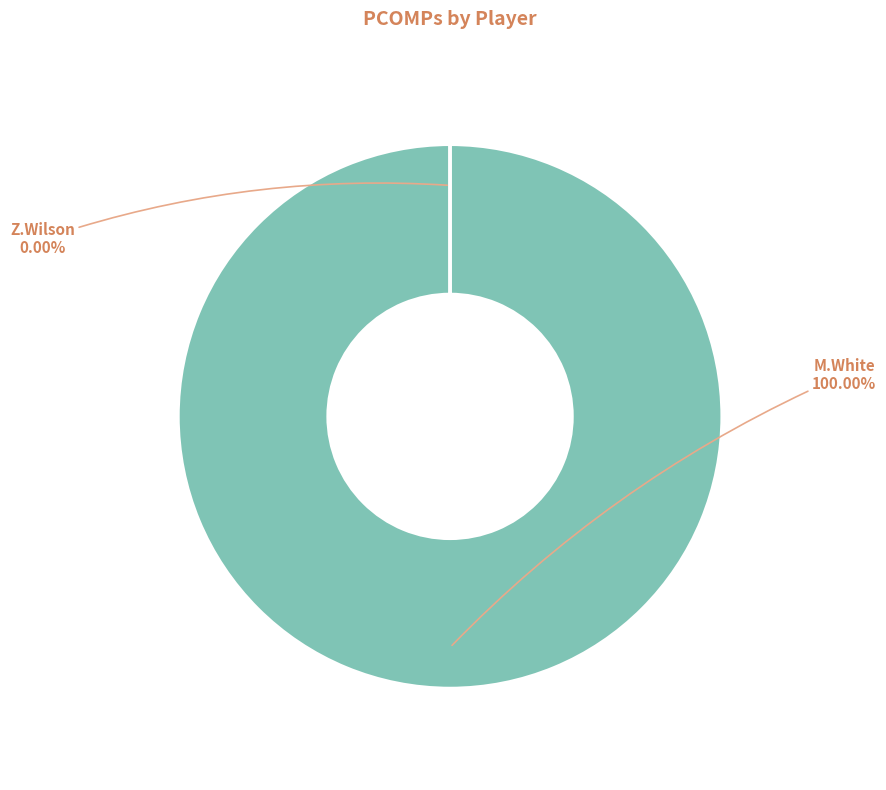

Rank the categories by value from highest to lowest.

M.White, Z.Wilson